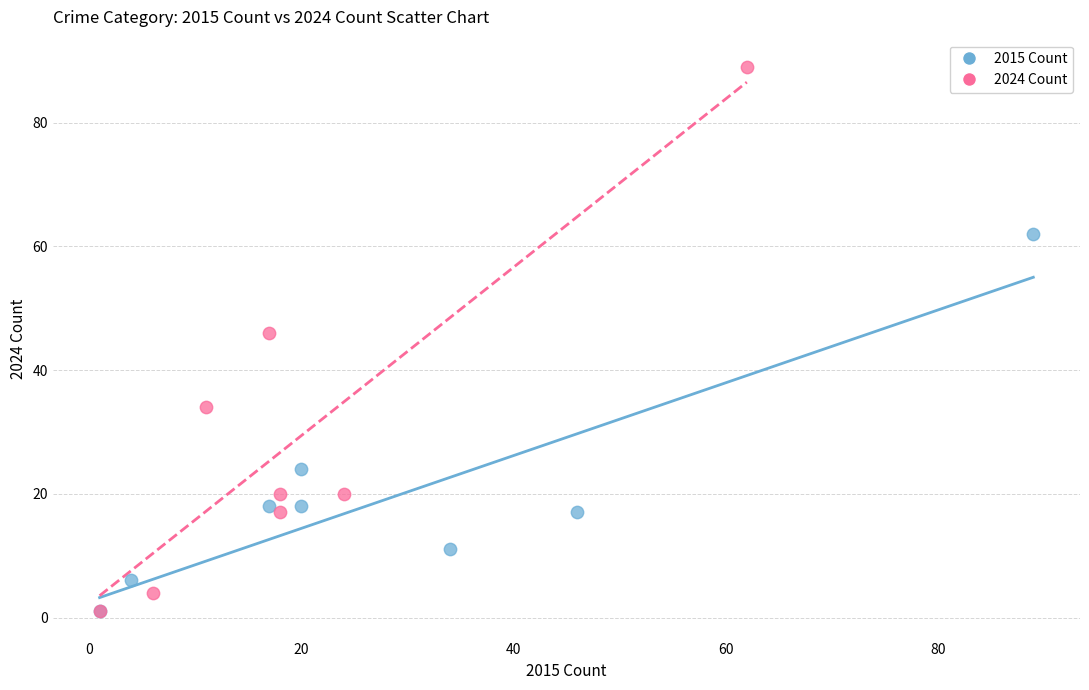

Which series has the widest spread of Y values?

2024 Count